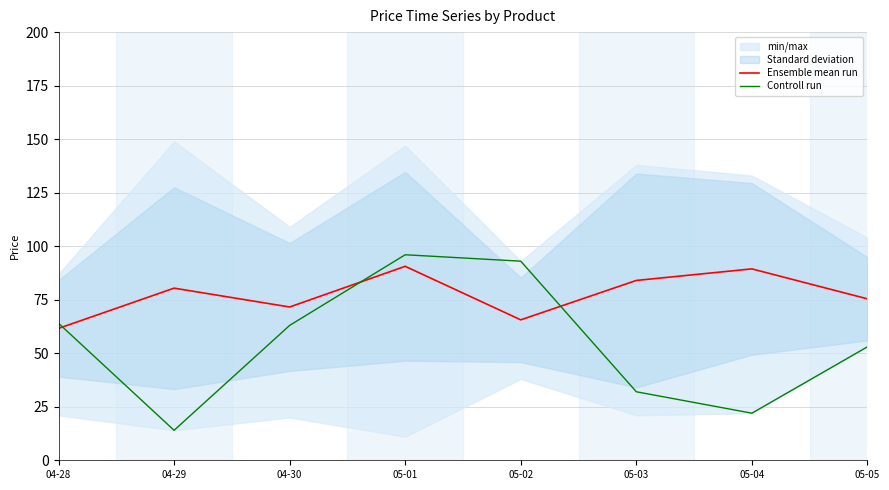

What are all the series names shown in the legend?

Ensemble mean run, Controll run